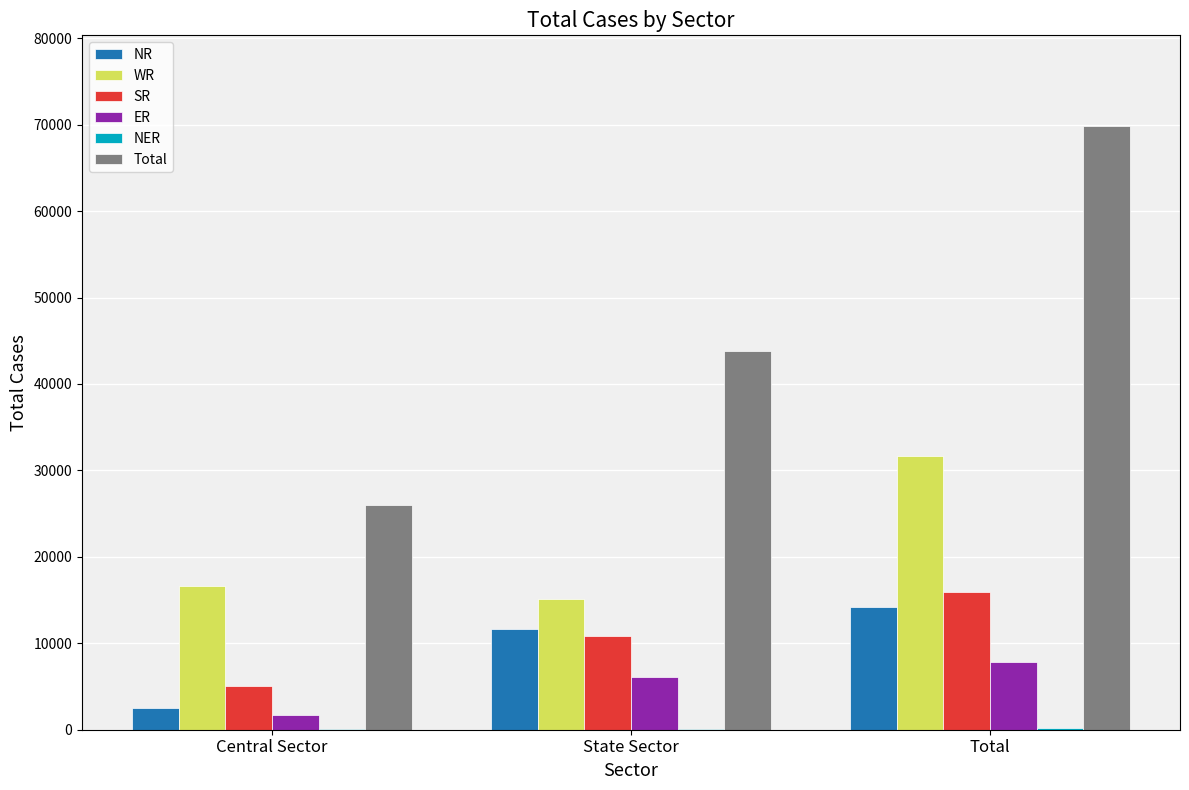

The value of SR at Total is 9475. True or false?

False